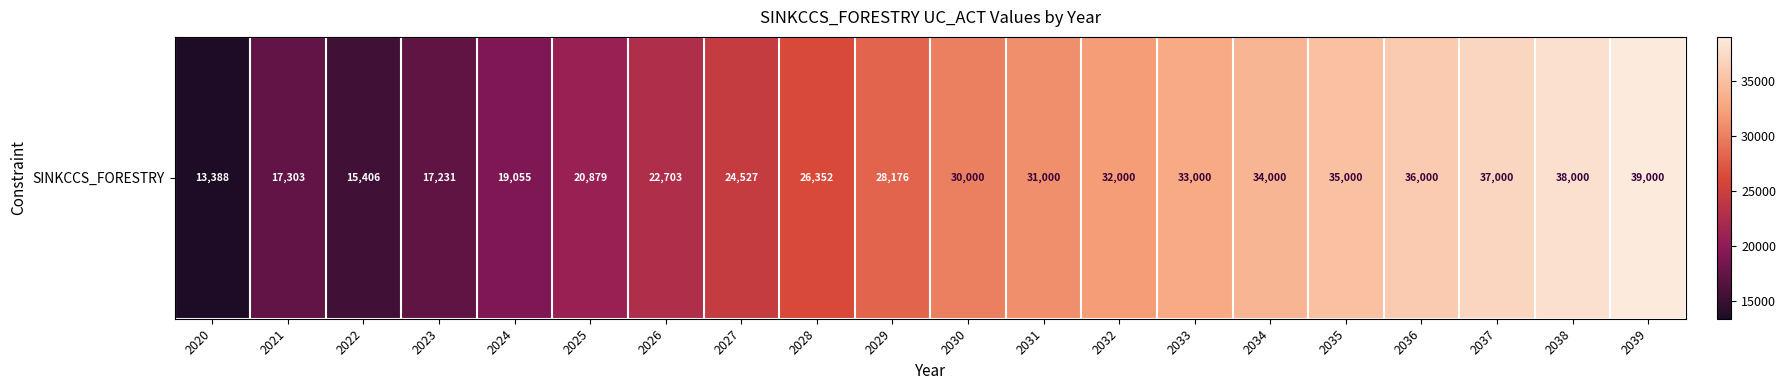

Rank the categories by value from lowest to highest.

2020, 2022, 2023, 2021, 2024, 2025, 2026, 2027, 2028, 2029, 2030, 2031, 2032, 2033, 2034, 2035, 2036, 2037, 2038, 2039